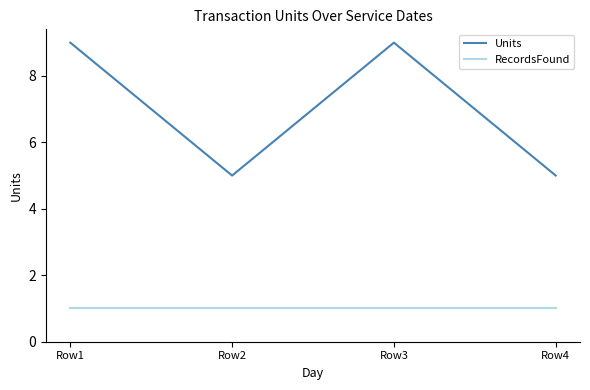

At Row4, list the series in order from largest to smallest.

Units, RecordsFound